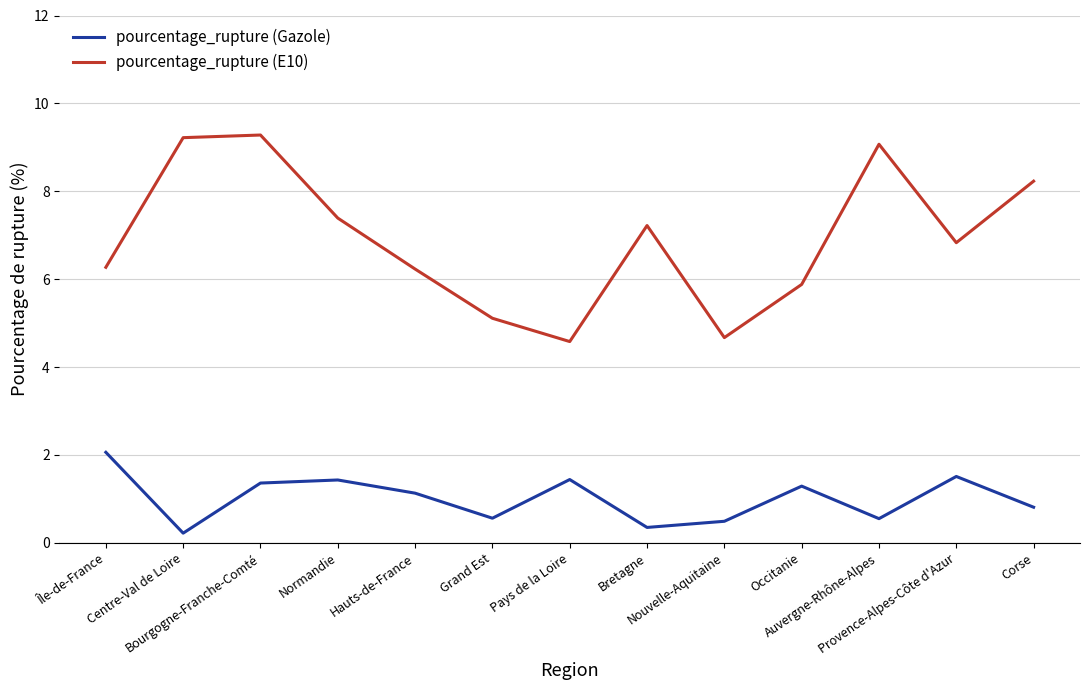

What is the highest value of the pourcentage_rupture (E10) series?

9.3